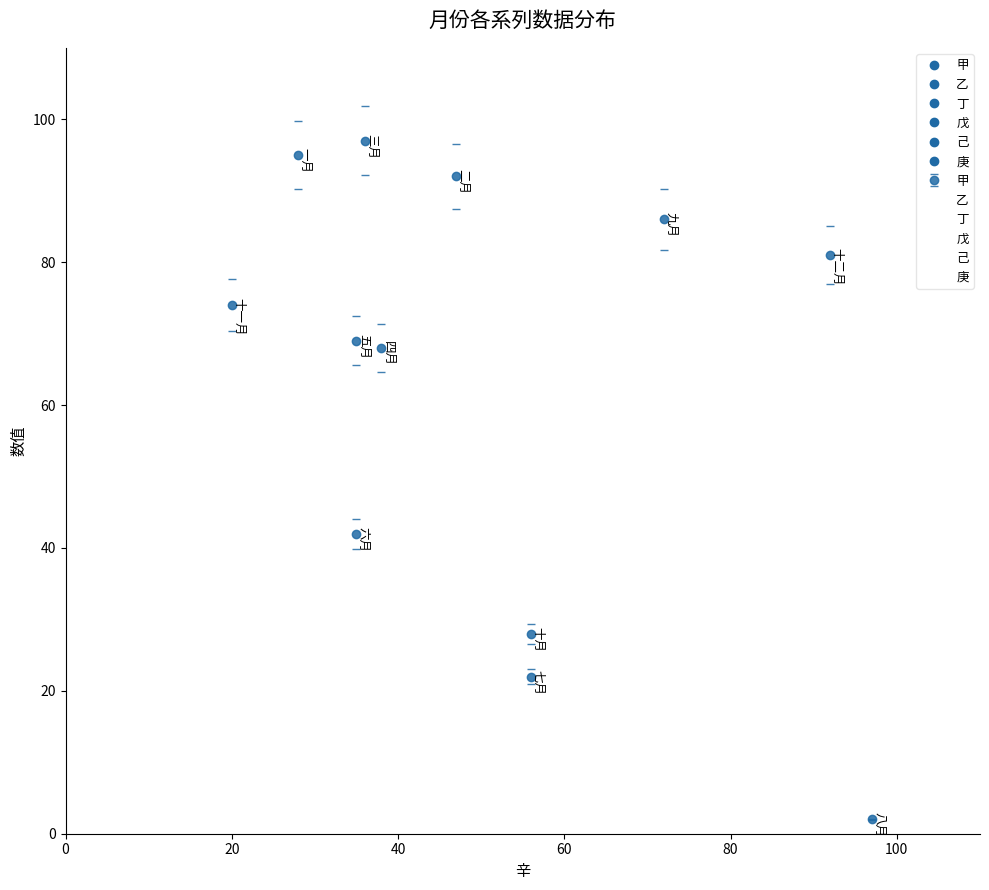

Which series has the largest total across all categories?

甲